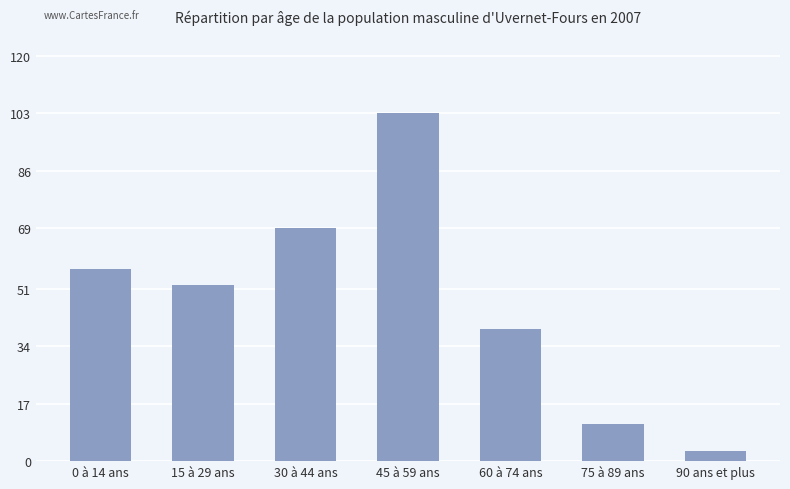

Rank the categories by value from highest to lowest.

45 à 59 ans, 30 à 44 ans, 0 à 14 ans, 15 à 29 ans, 60 à 74 ans, 75 à 89 ans, 90 ans et plus